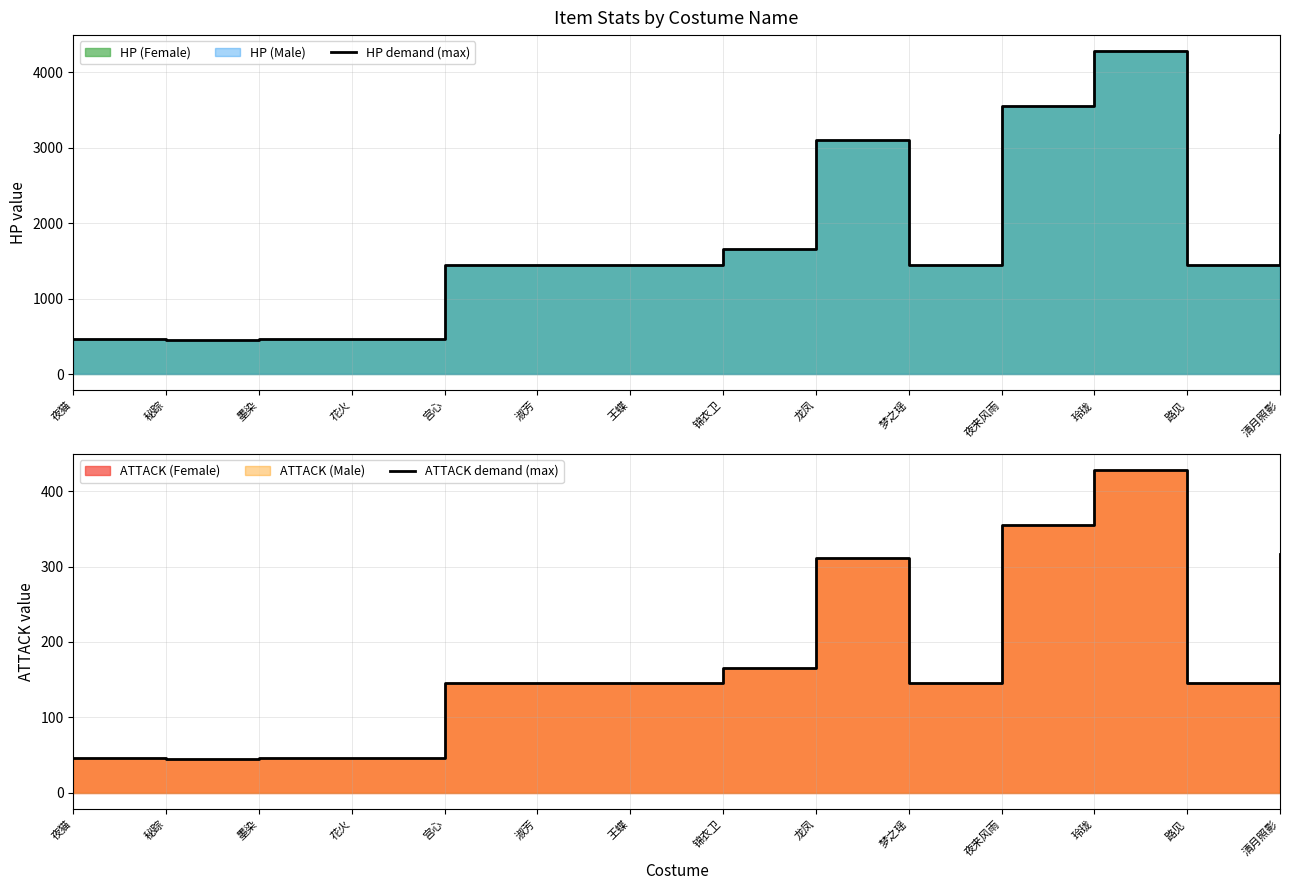

True or false: ATTACK demand (max) and HP demand (max) cross at least once.

False